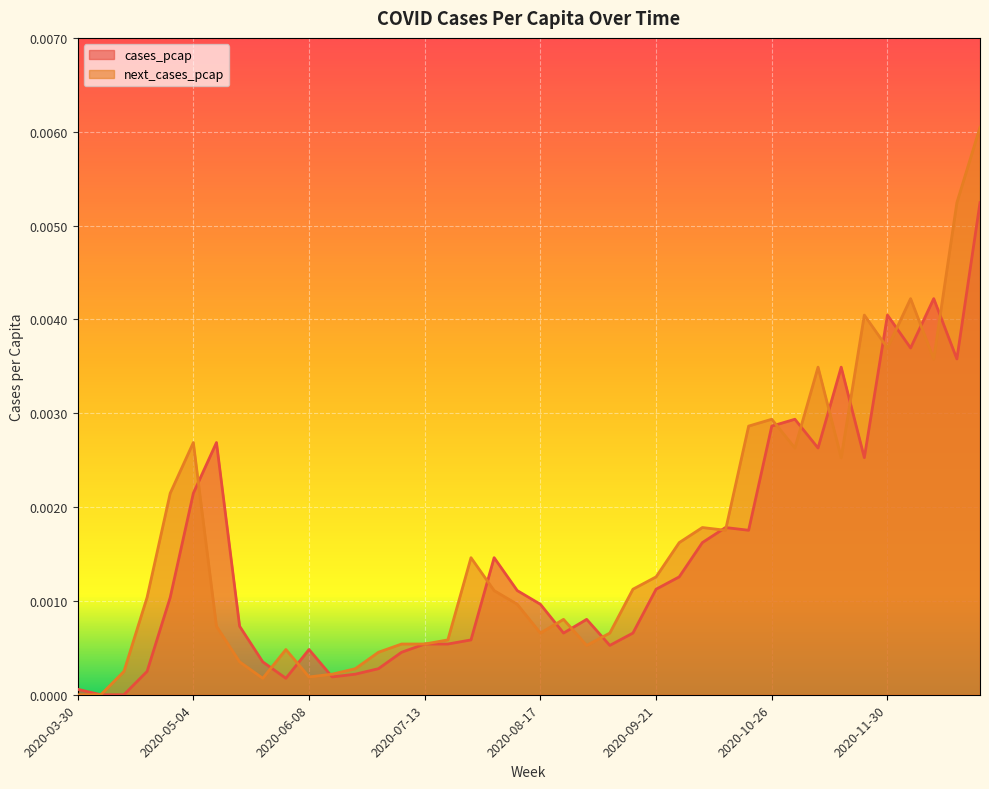

Between 2020-08-03 and 2020-09-14, which series saw the biggest shift?

cases_pcap